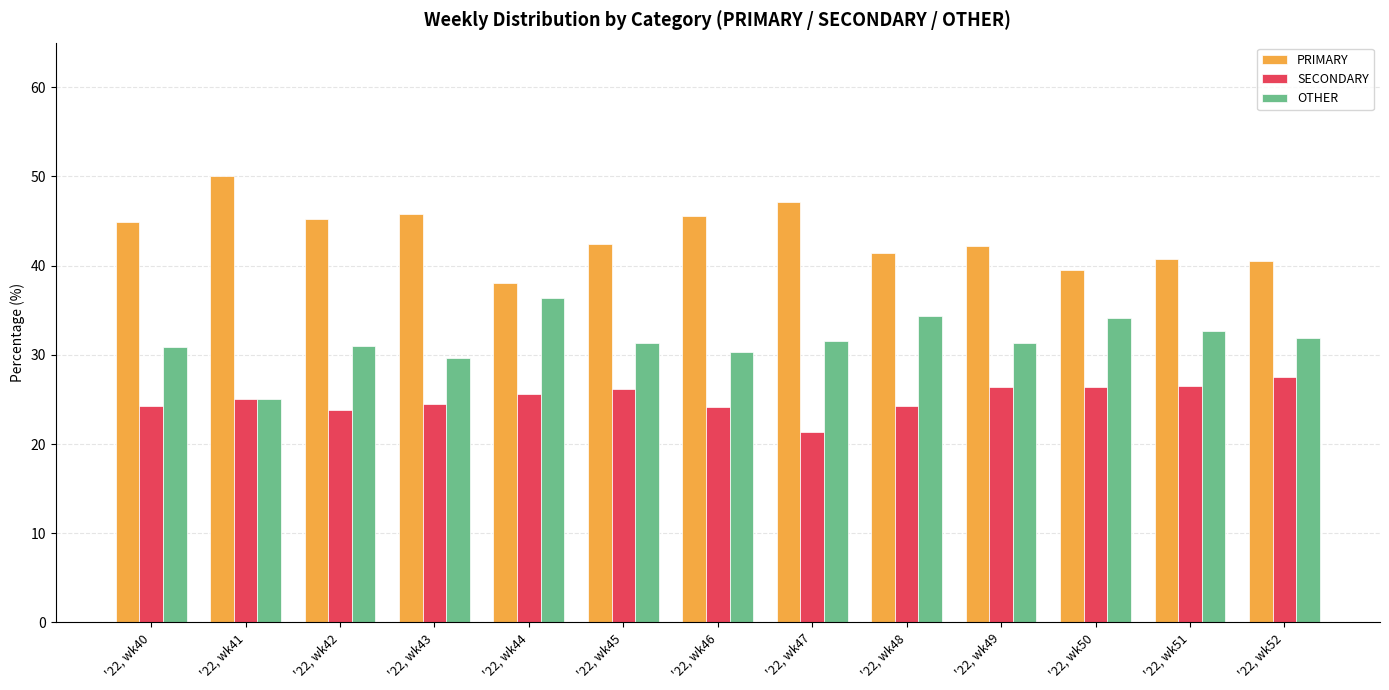

What are all the series names shown in the legend?

PRIMARY, SECONDARY, OTHER